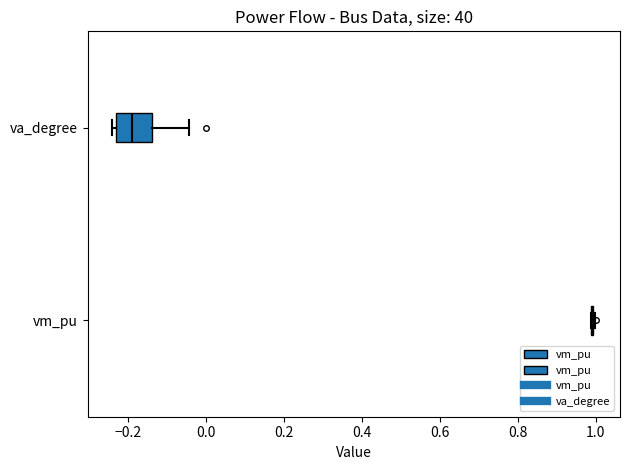

Reading bottom to top, read every box against the x-axis: the position of its median line, the range the box covers, and the ends of its whiskers. The values are not printed on the chart, so give them approximately, as read against the axis.

vm_pu: box collapsed to a line at 1.00, whiskers 0.98 to 1.00
va_degree: median -0.18, box -0.22 to -0.14, whiskers -0.24 to -0.04